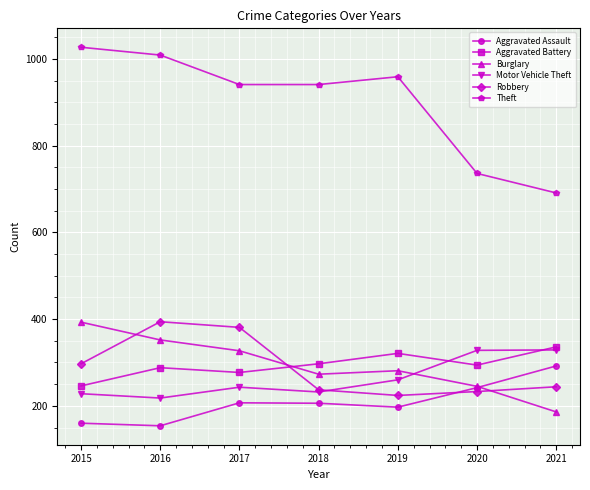

Is it true that Robbery equals 540 at 2017?

False